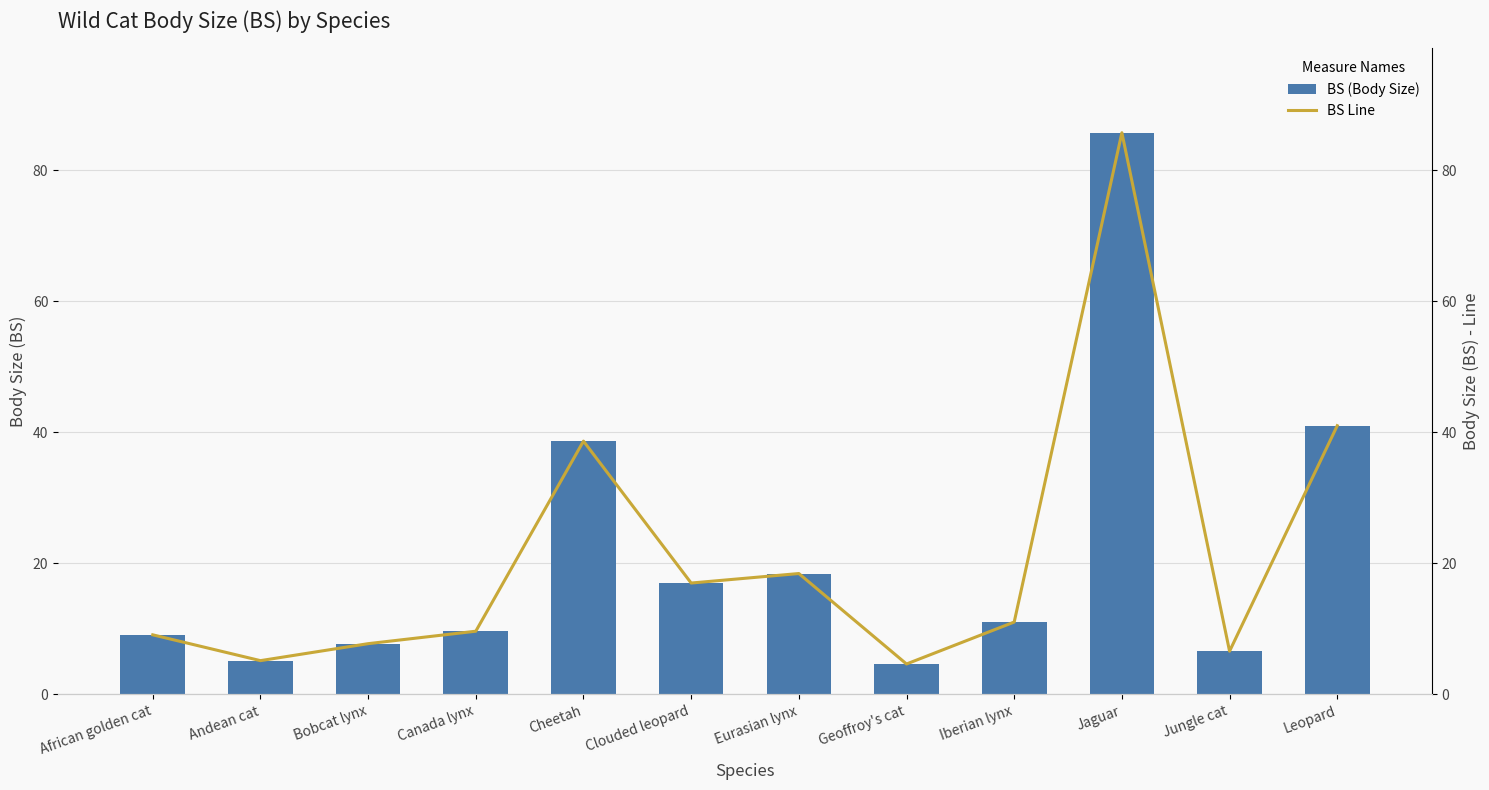

Is it true that BS (Body Size) equals 6.2 at Canada lynx?

False